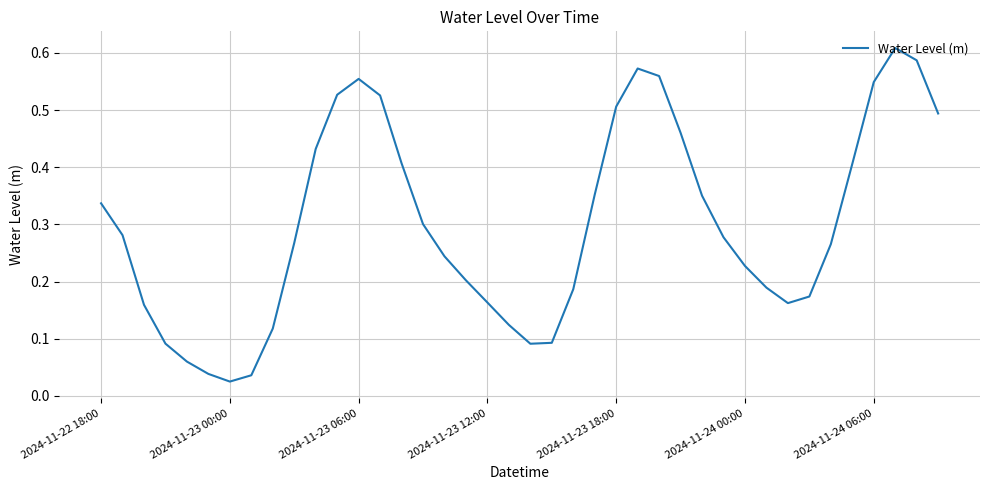

At which category does the data reach its first local peak?

2024-11-23 06:00